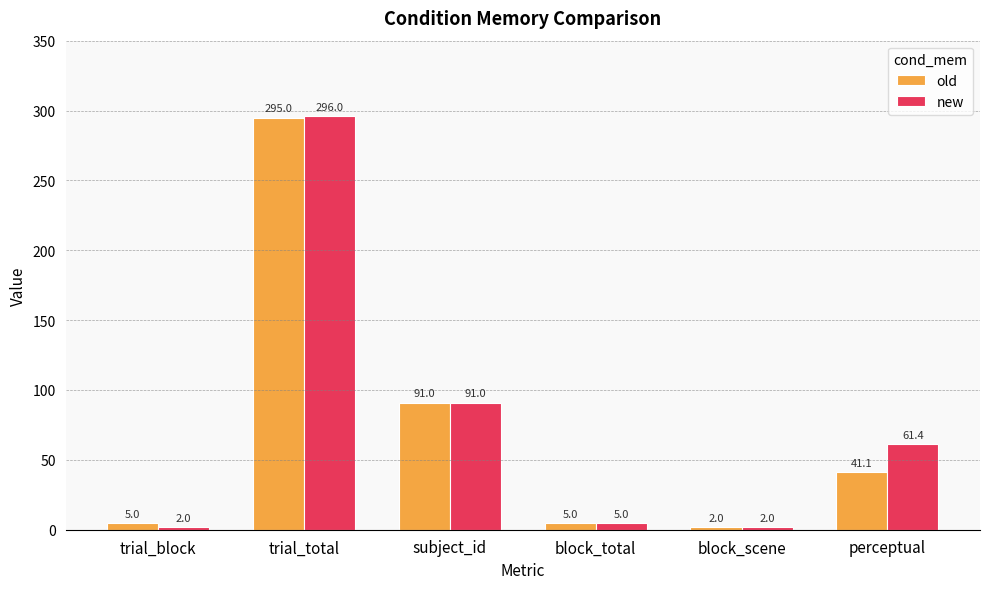

True or false: old has a value of 2.0 at block_scene.

True